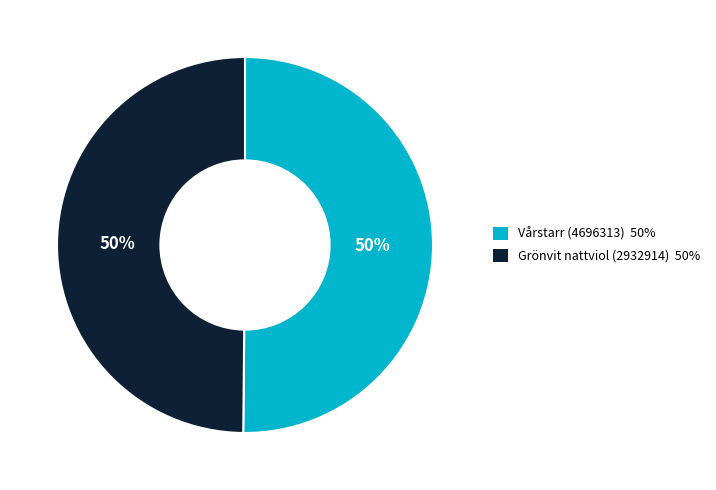

To the nearest percent, what percentage of the pie is Vårstarr (4696313)?

50%